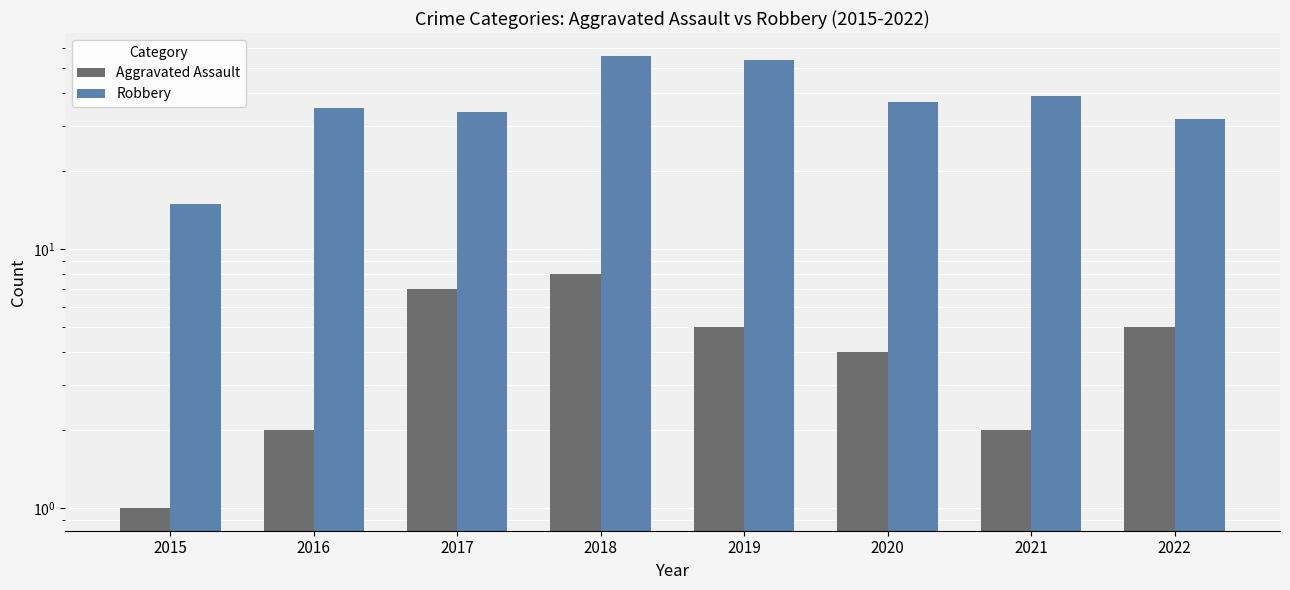

What are all the series names shown in the legend?

Aggravated Assault, Robbery